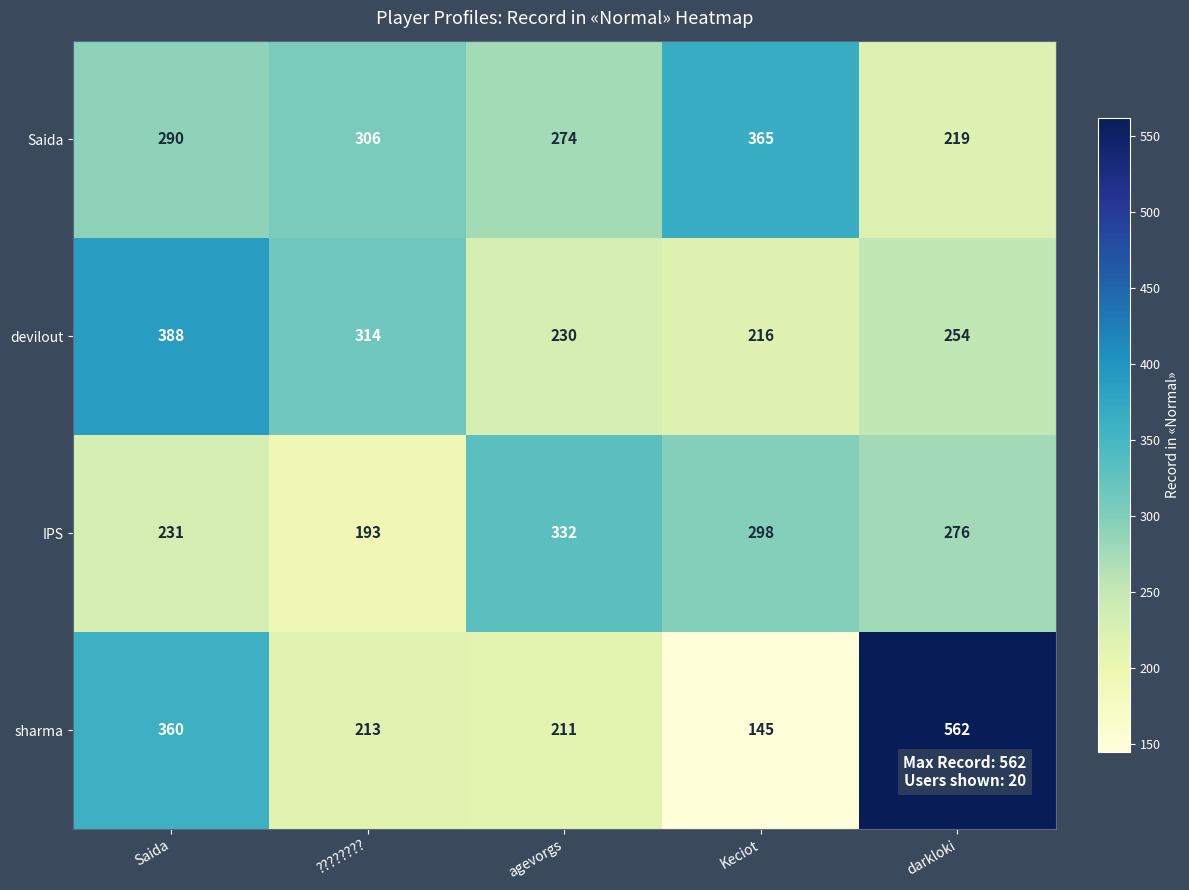

Is it true that devilout equals 192 at Saida?

False